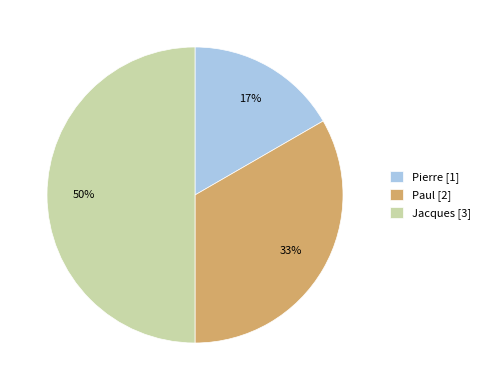

True or false: Jacques accounts for 45% of the total.

False